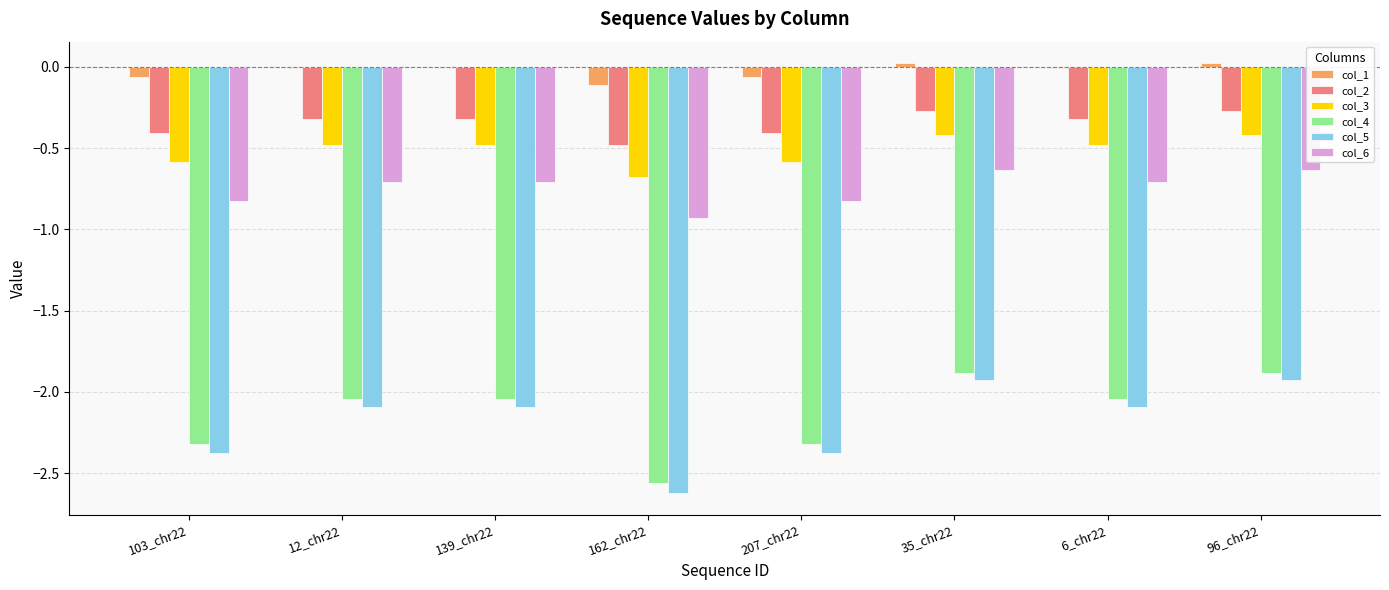

At which label does col_4 reach its minimum?

162_chr22